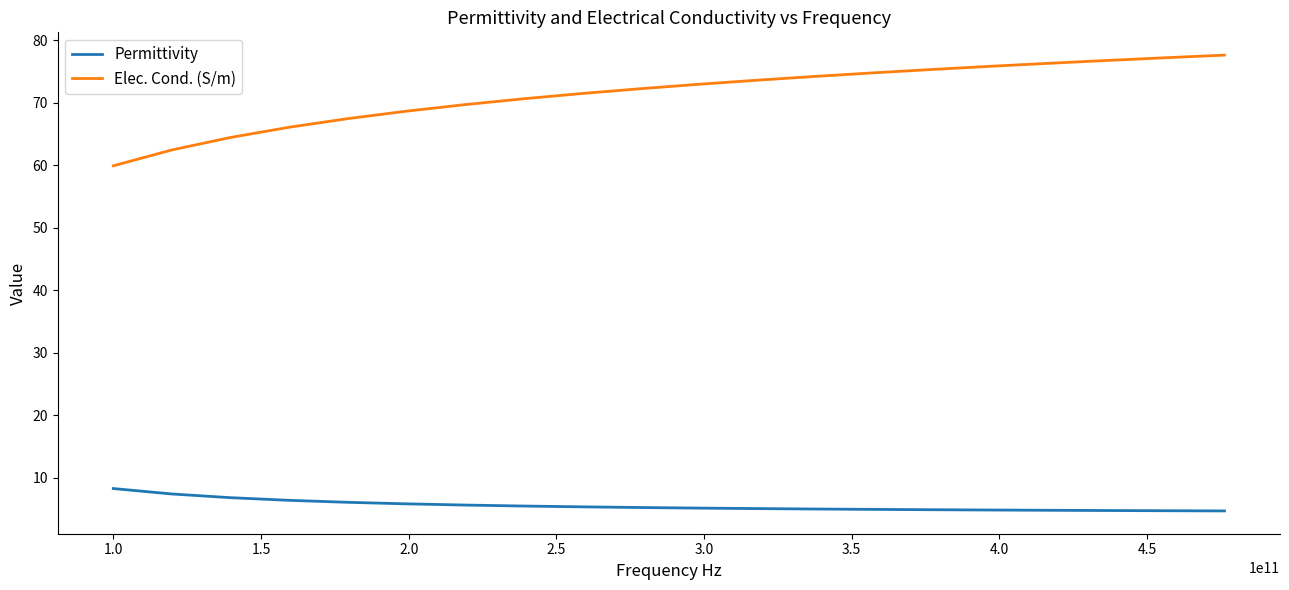

True or false: Permittivity and Elec. Cond. (S/m) cross at least once.

False